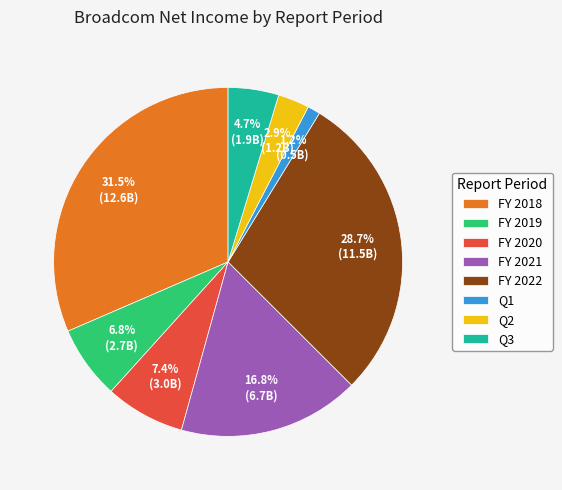

Does any single category account for the majority?

No